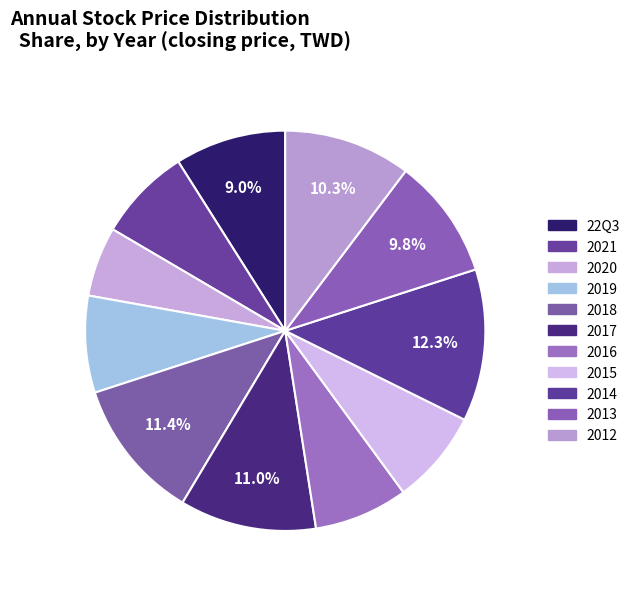

Count the number of slices in the pie.

11